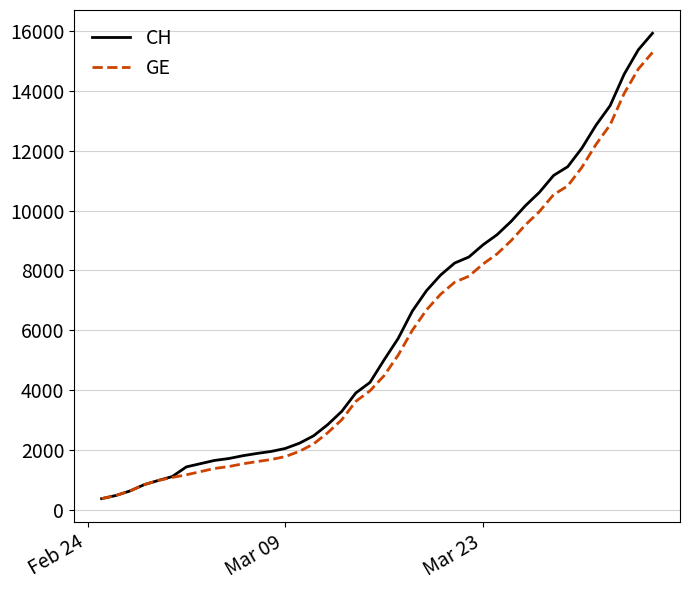

What is the difference between the second highest and minimum values in the GE series?

14358